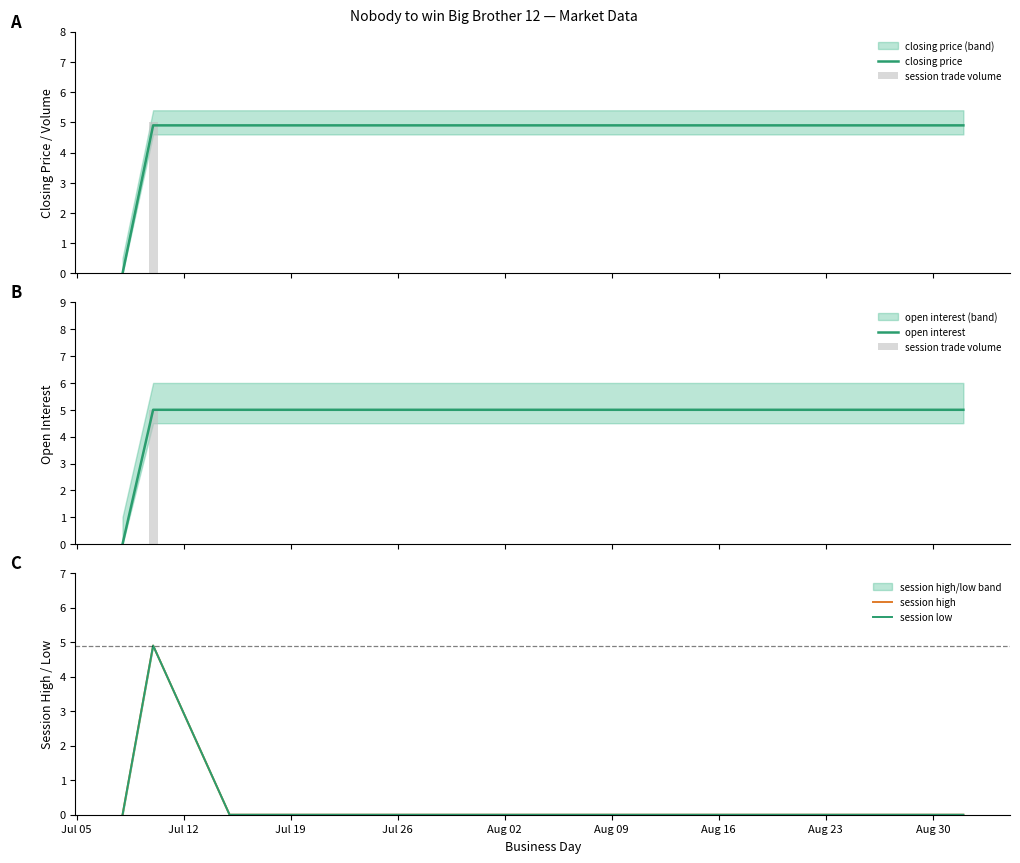

Reading right to left, extract all data points from this chart.

closing price: 4.9	4.9	4.9	4.9	4.9	4.9	4.9	4.9	4.9	4.9	4.9	4.9	4.9	4.9	4.9	4.9	4.9	0.0
session trade volume: 0.0	0.0	0.0	0.0	0.0	0.0	0.0	0.0	0.0	0.0	0.0	0.0	0.0	0.0	0.0	0.0	5.0	0.0
open interest: 5.0	5.0	5.0	5.0	5.0	5.0	5.0	5.0	5.0	5.0	5.0	5.0	5.0	5.0	5.0	5.0	5.0	0.0
session high: 0.0	0.0	0.0	0.0	0.0	0.0	0.0	0.0	0.0	0.0	0.0	0.0	0.0	0.0	0.0	0.0	4.9	0.0
session low: 0.0	0.0	0.0	0.0	0.0	0.0	0.0	0.0	0.0	0.0	0.0	0.0	0.0	0.0	0.0	0.0	4.9	0.0